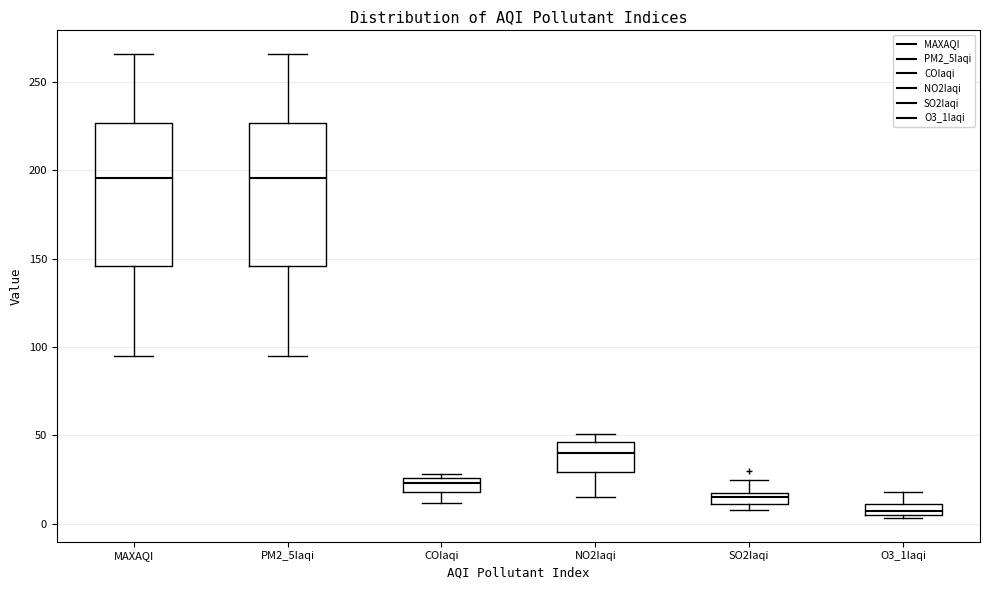

Where is the upper edge of the box for COIaqi on the y-axis? The values are not printed on the chart, so give them approximately, as read against the axis.

25